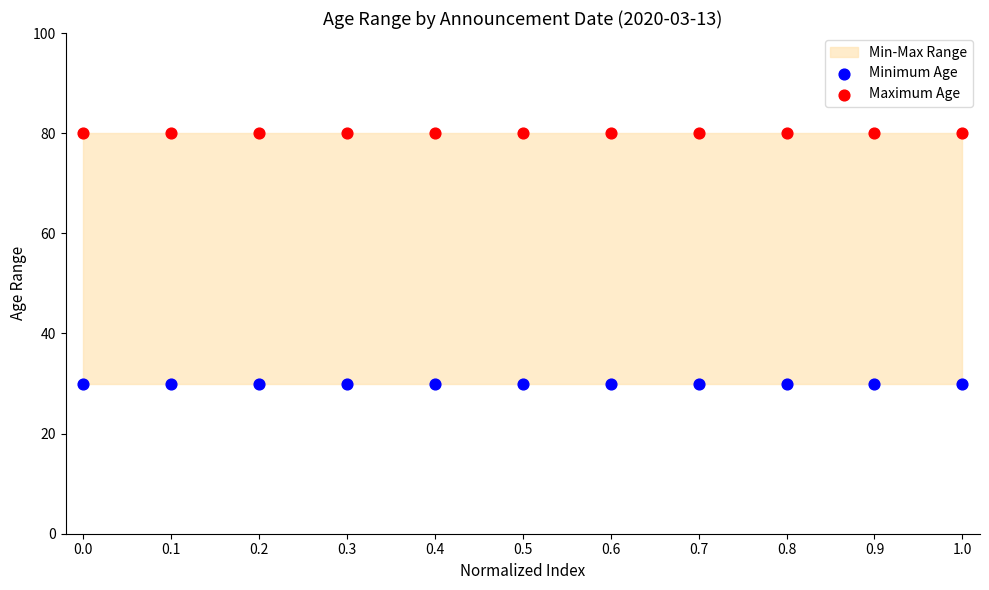

Which series reaches the minimum Y coordinate?

Minimum Age